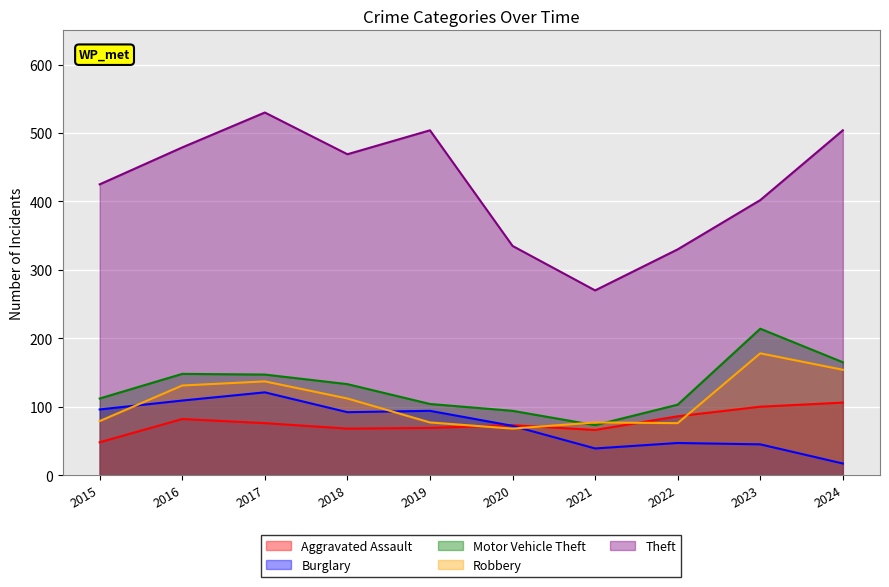

Reading left to right, what are all the values shown in this chart?

Aggravated Assault: 2015=48	2016=82	2017=76	2018=68	2019=69	2020=73	2021=66	2022=86	2023=100	2024=106
Burglary: 2015=96	2016=109	2017=121	2018=92	2019=94	2020=72	2021=39	2022=47	2023=45	2024=17
Motor Vehicle Theft: 2015=112	2016=148	2017=147	2018=133	2019=104	2020=94	2021=73	2022=103	2023=214	2024=165
Robbery: 2015=79	2016=131	2017=137	2018=112	2019=77	2020=68	2021=77	2022=76	2023=178	2024=154
Theft: 2015=425	2016=479	2017=530	2018=469	2019=504	2020=335	2021=270	2022=330	2023=402	2024=504